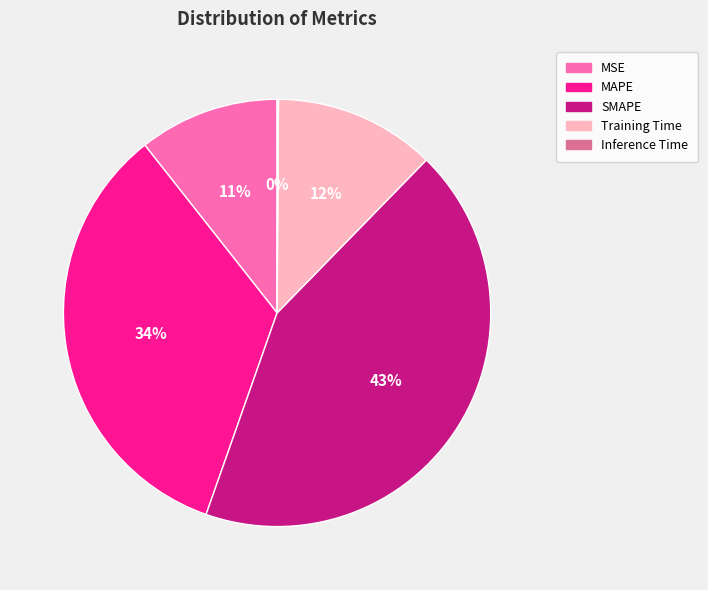

Is it true that MAPE is 45% of the pie?

False